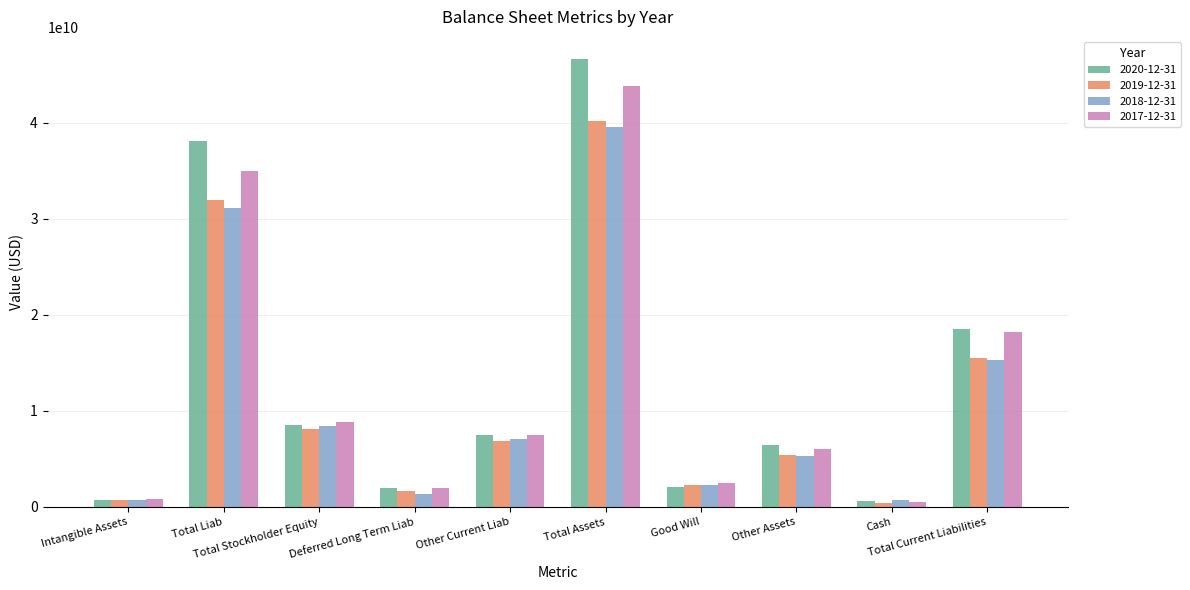

What are all the series names shown in the legend?

2020-12-31, 2019-12-31, 2018-12-31, 2017-12-31